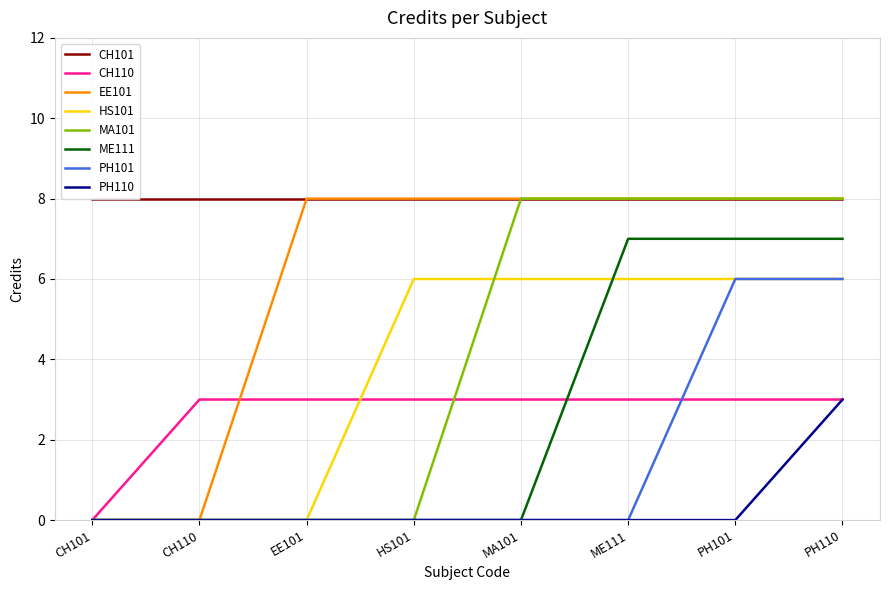

True or false: CH110 and CH101 intersect in this chart.

False